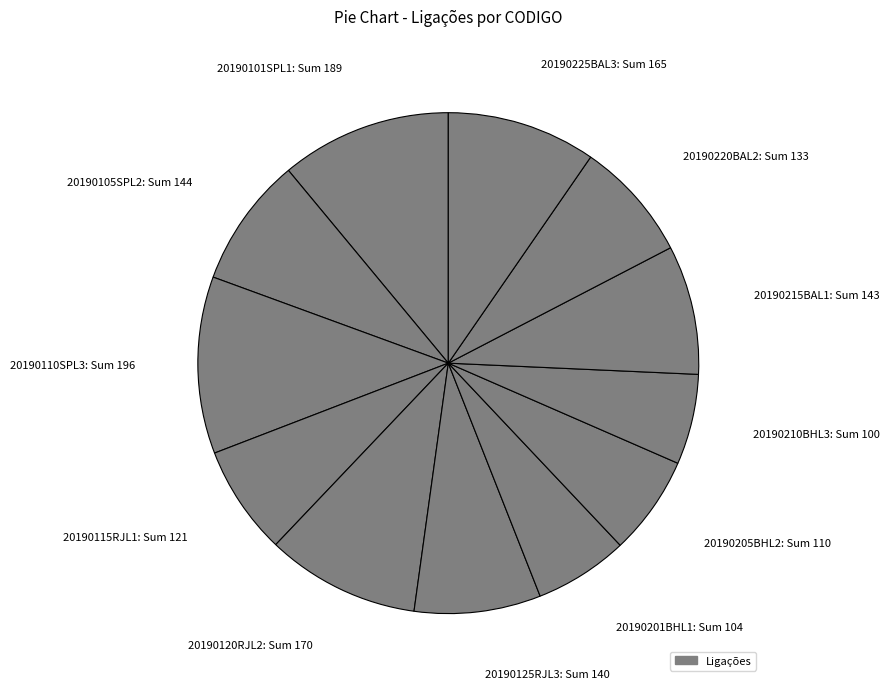

True or false: 20190220BAL2 accounts for 8% of the total.

True